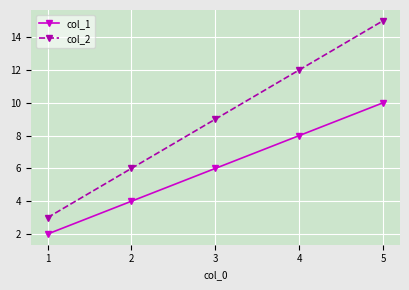

What is the spread (max minus min) of values at 5?

5